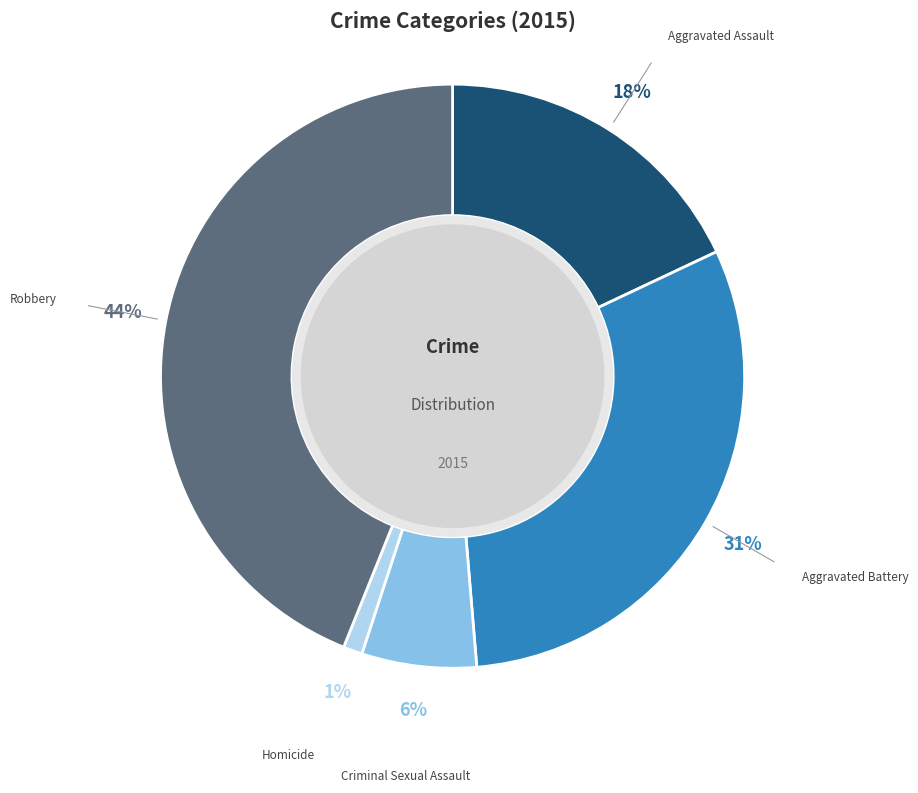

Is it true that Robbery is 44% of the pie?

True